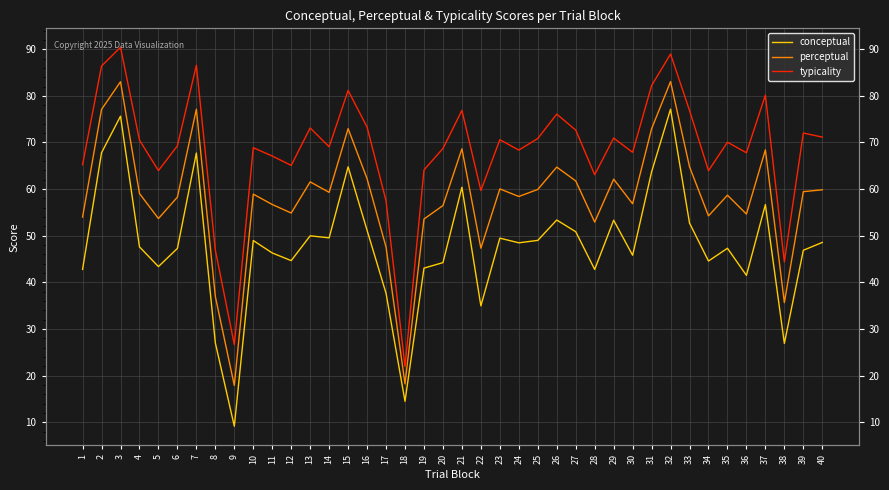

Which category has the lowest value across all series?

9